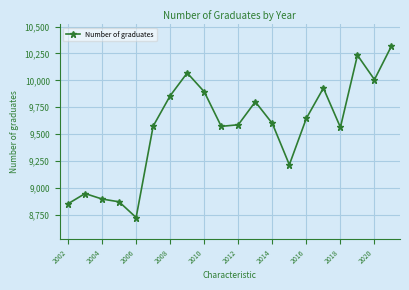

Is it true that the value at 2018 is 9563?

True